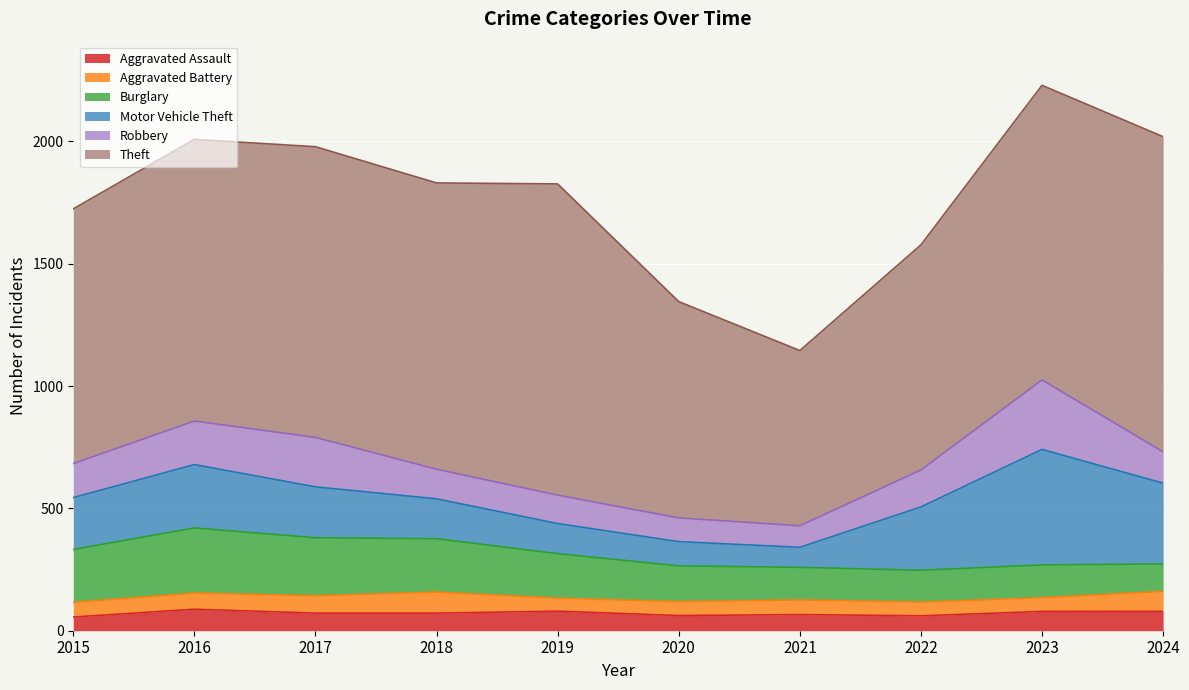

True or false: Burglary has a value of 36 at 2021.

False